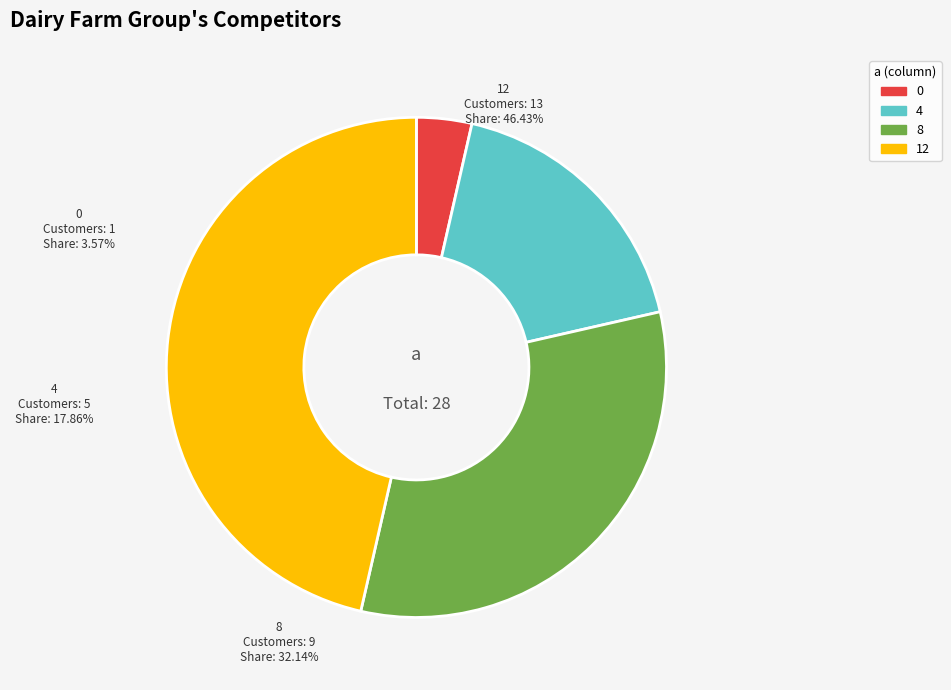

Does any single category account for the majority?

No